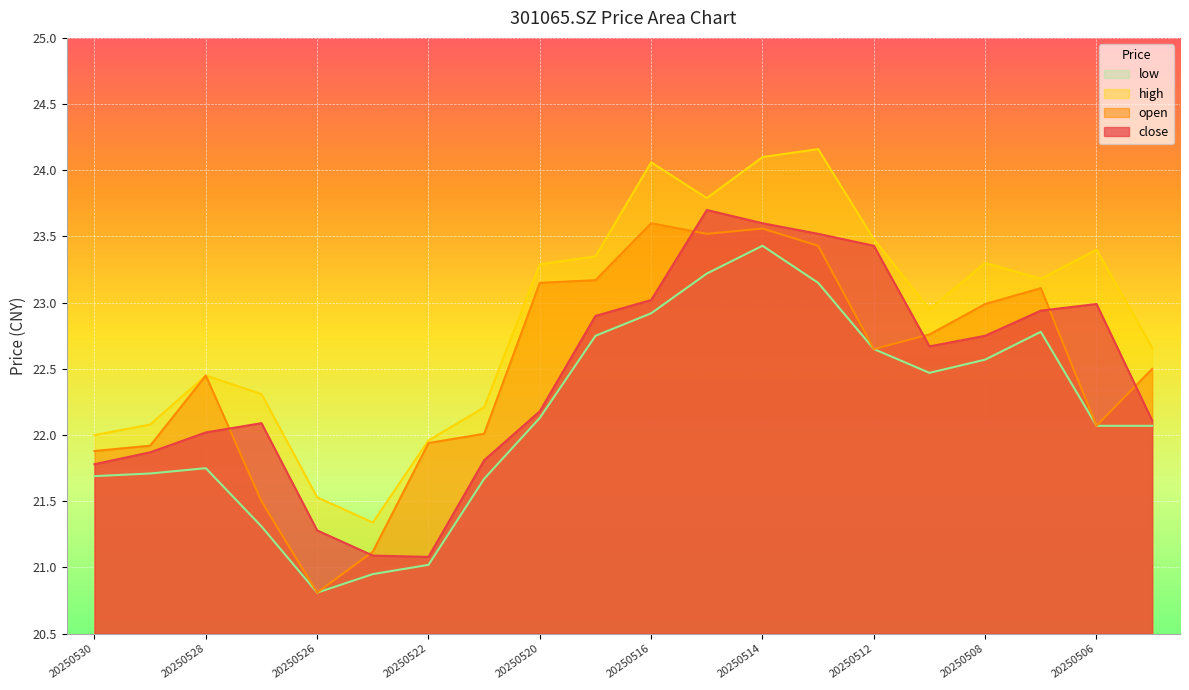

What is the maximum value for low?

23.4